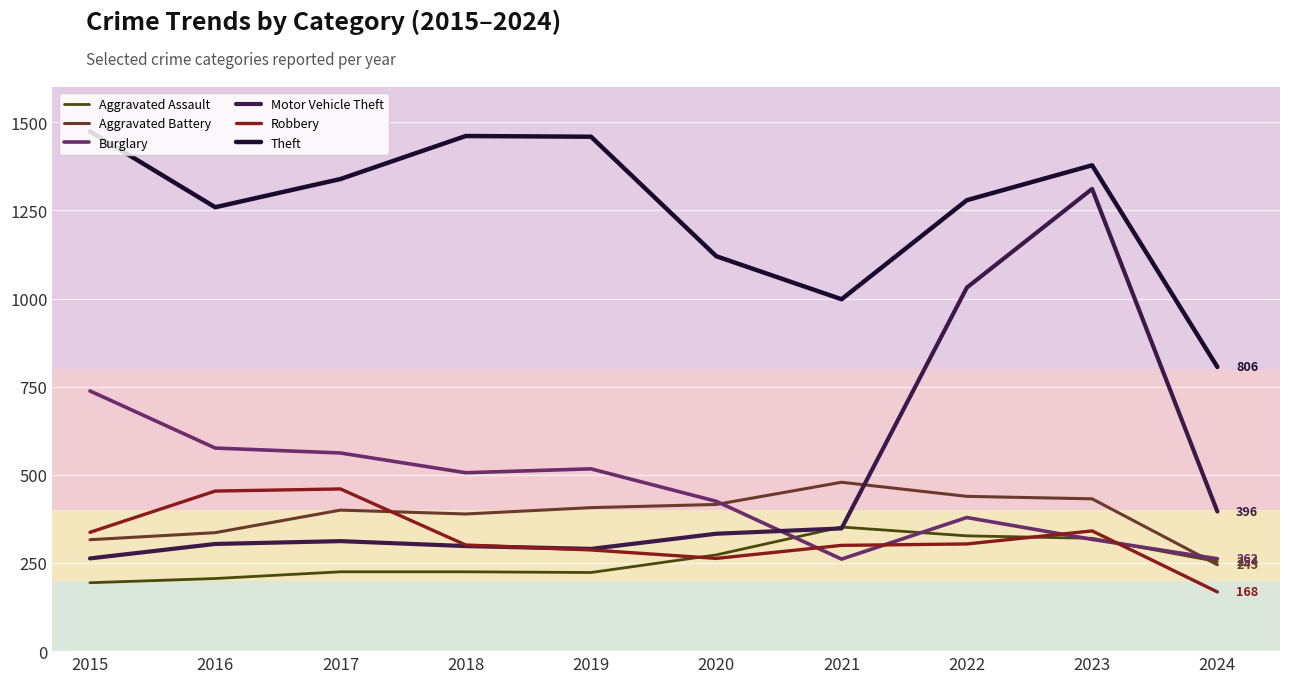

How many interior local peaks does the Motor Vehicle Theft series have?

2